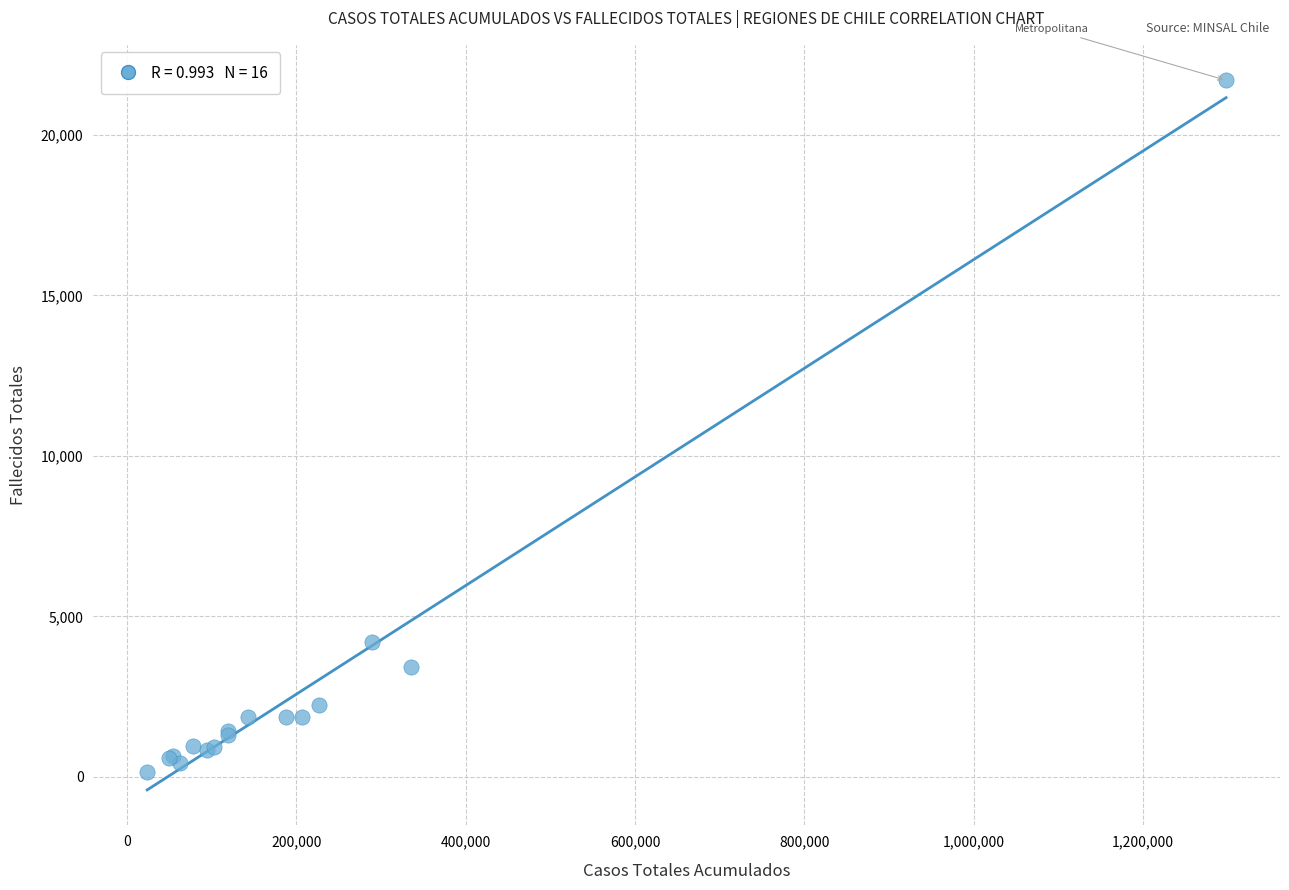

What Y value in the scatter plot is closest to 10921?

4214